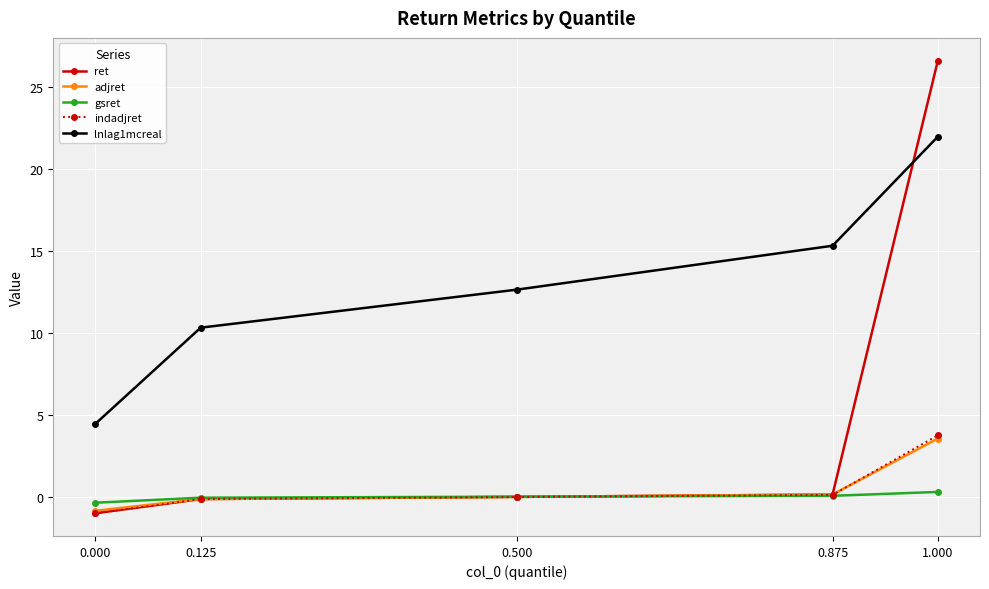

What are all the series names shown in the legend?

ret, adjret, gsret, indadjret, lnlag1mcreal